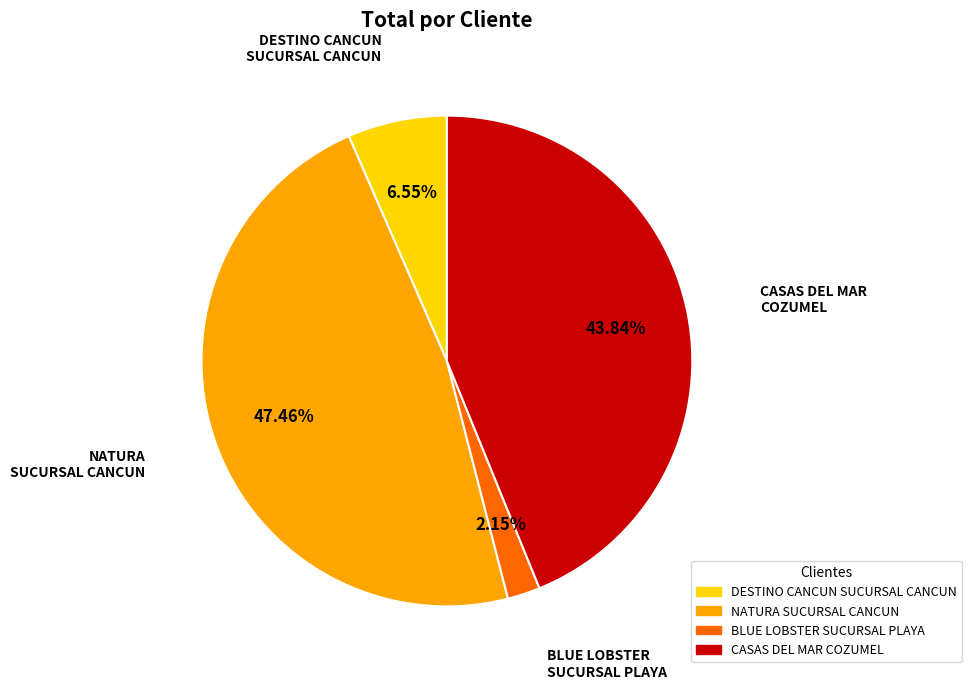

Does any single category account for the majority?

No